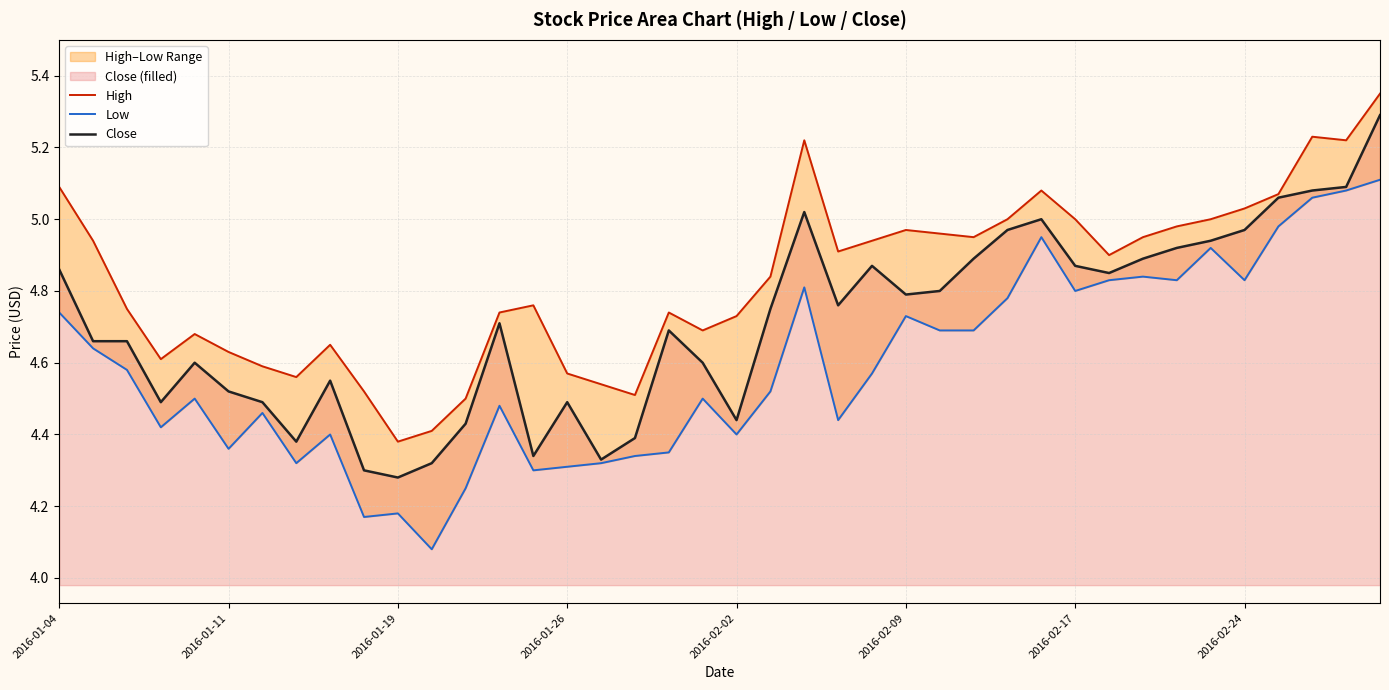

Rank the series by their average value, from highest to lowest.

High, Close, Low